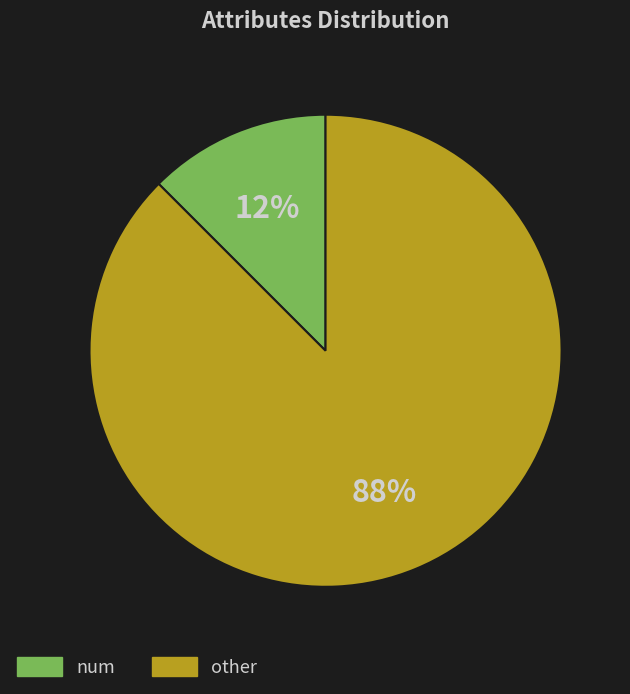

How many slices are in this pie chart?

2